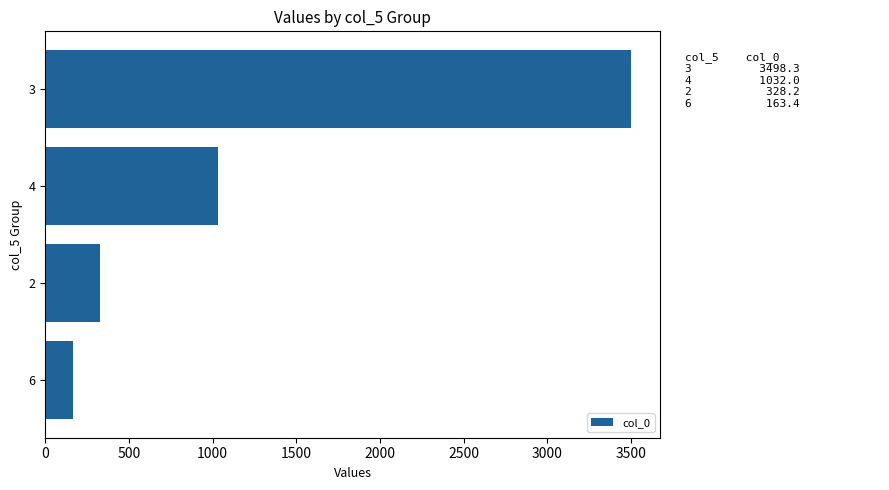

What is the average value?

1255.5